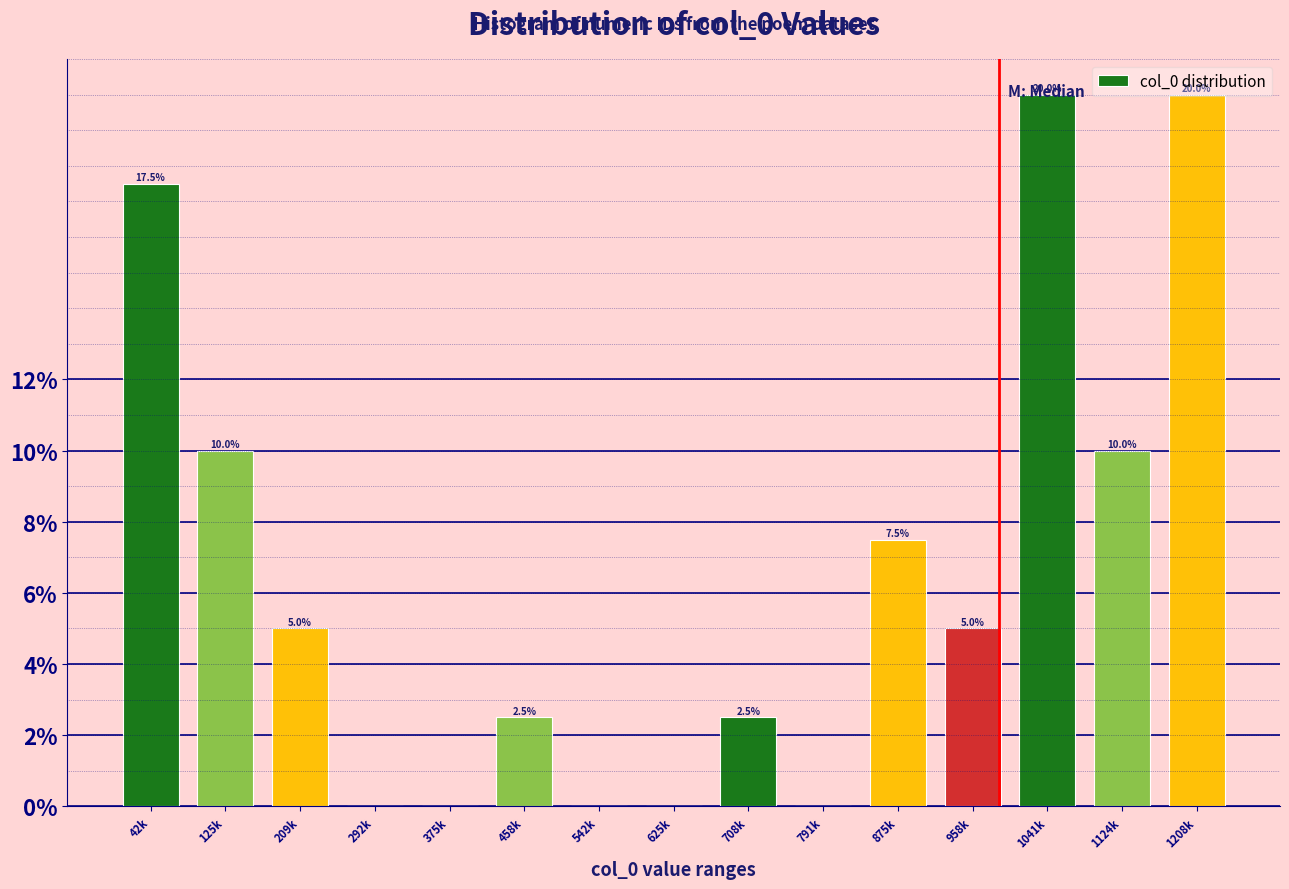

The chart shows a value of 5.7 at 1208k. True or false?

False